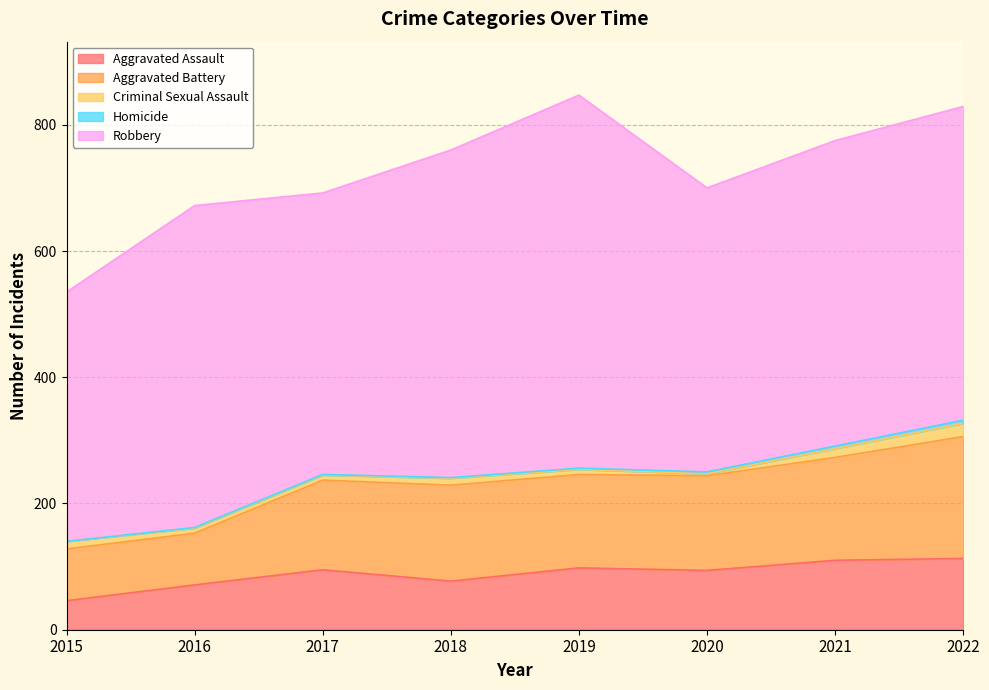

True or false: Homicide has more than 1 interior local peaks.

False